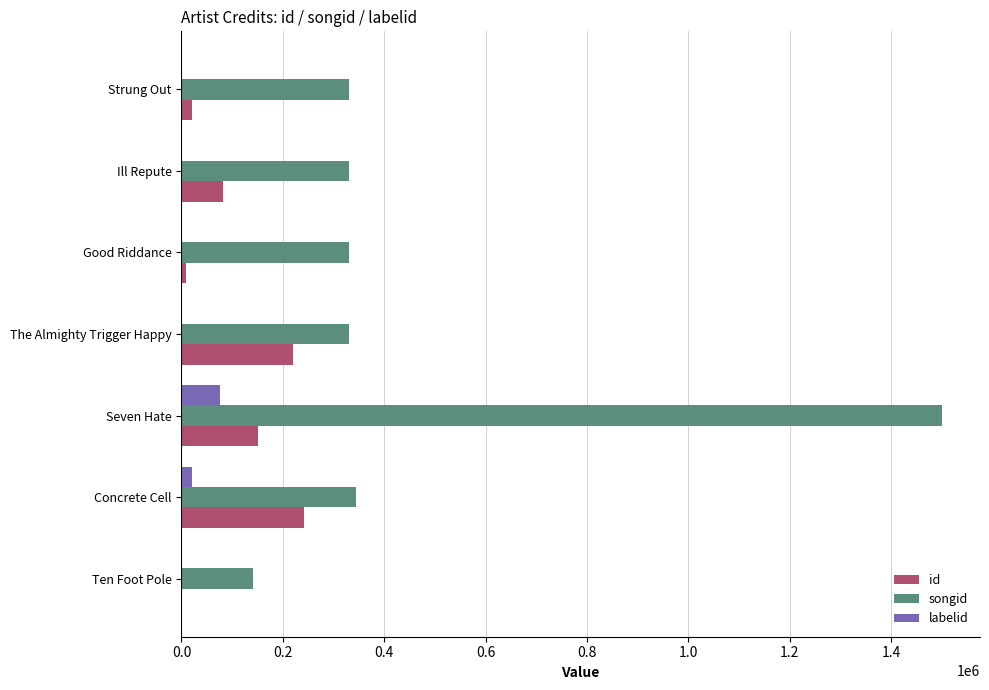

How many distinct data groups are displayed?

3